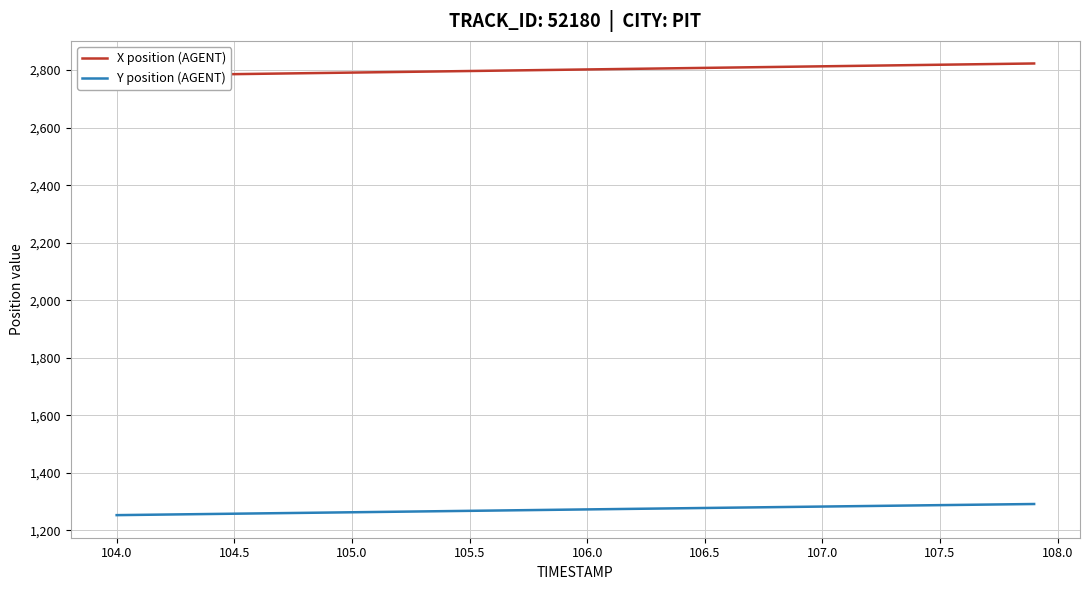

What is the highest value of the Y position (AGENT) series?

1291.7